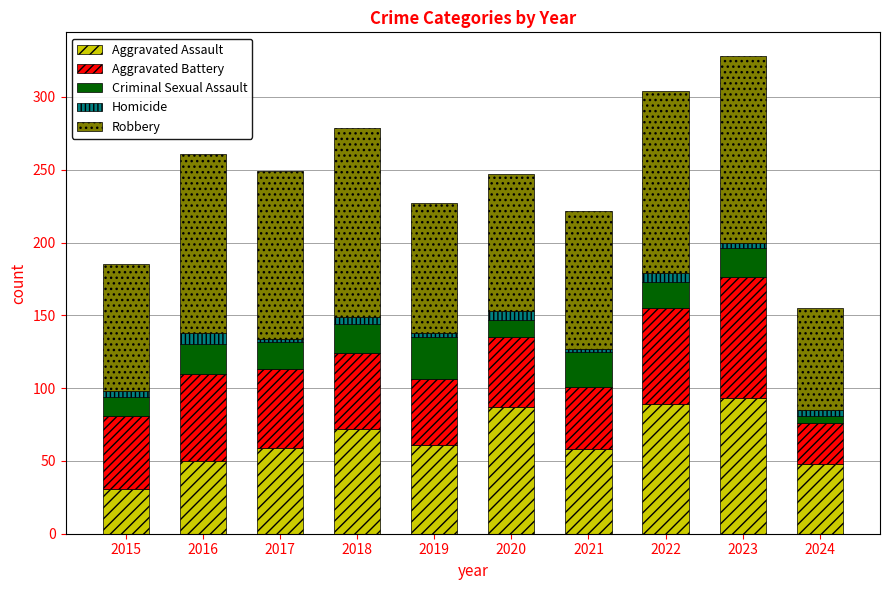

At which label does Aggravated Assault first exceed 61?

2018